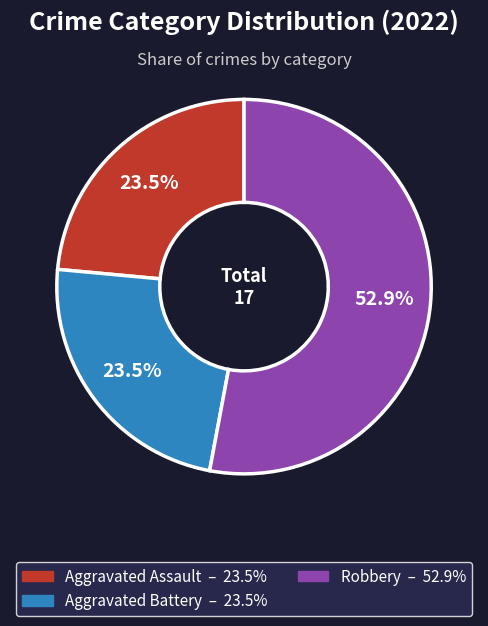

How many slices are in this pie chart?

3